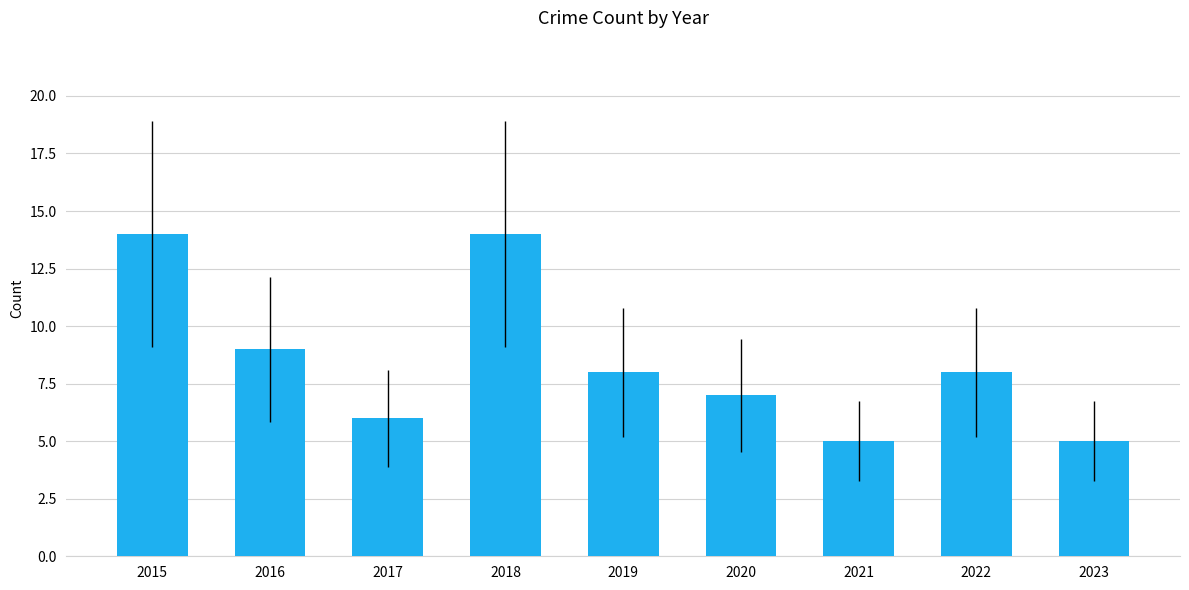

What is the value of the 1st bar from the left?

14